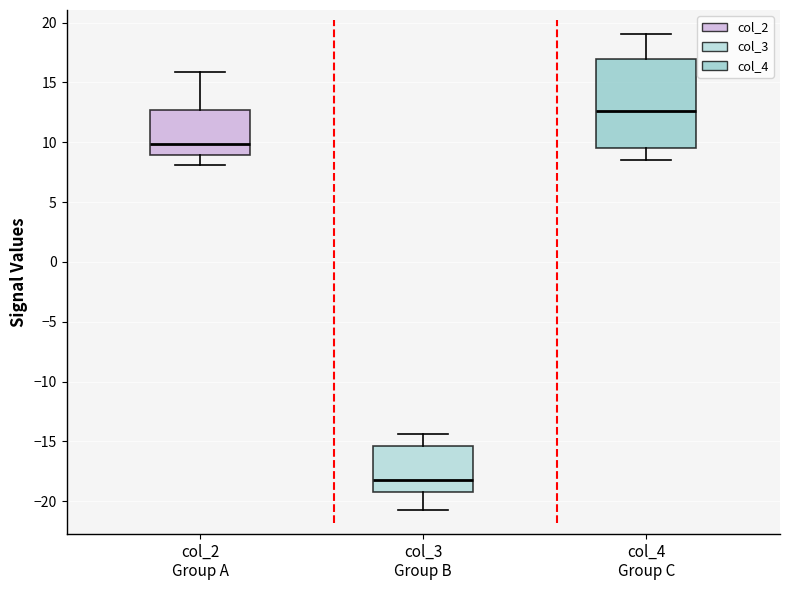

Which box's median line is the lowest?

col_3 Group B